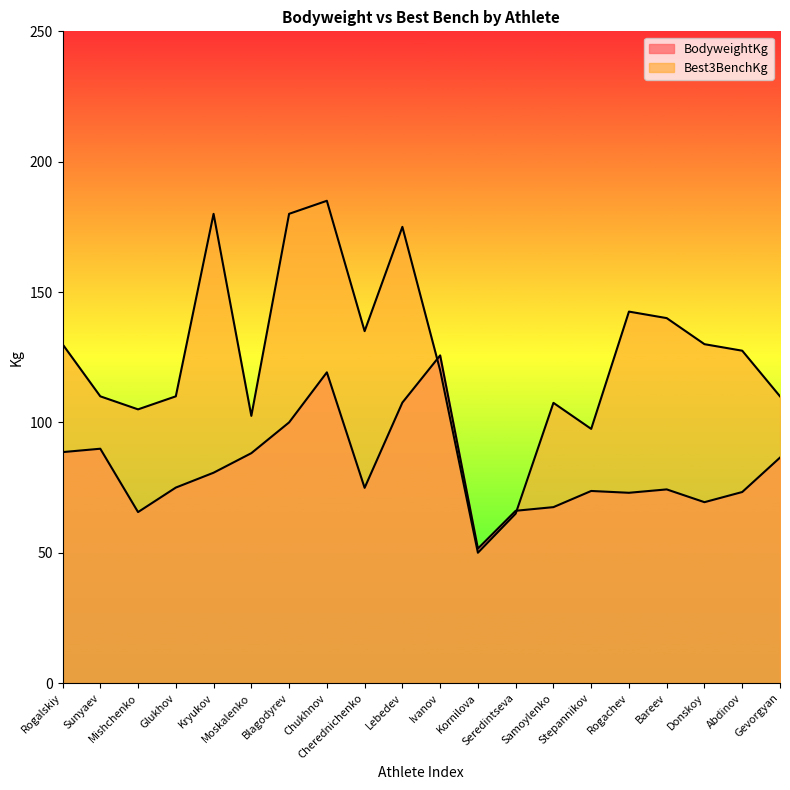

What is the difference between the maximum and minimum values in the BodyweightKg series?

74.1